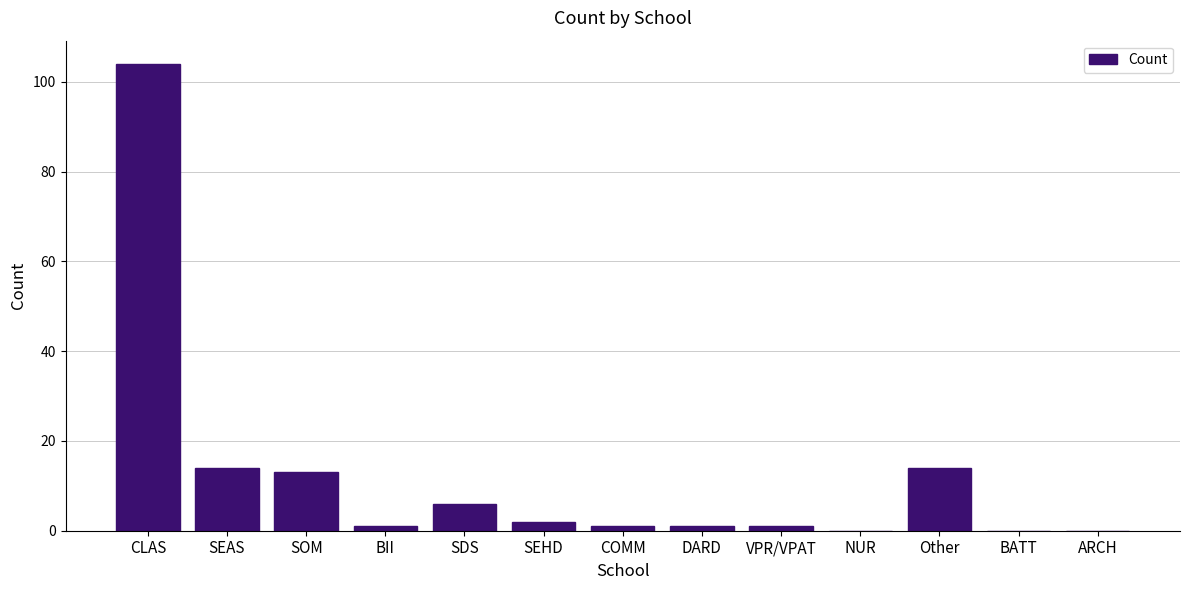

Which label corresponds to the largest value in the chart?

CLAS